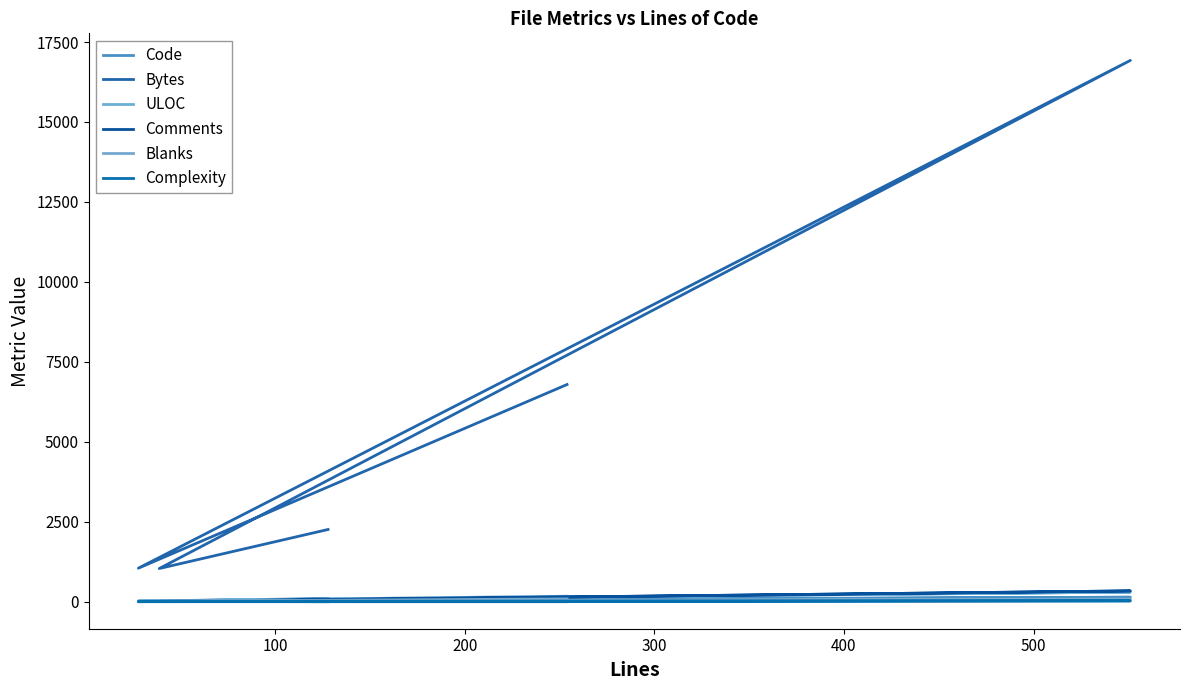

List the series in order of their peak value, highest first.

Bytes, Comments, ULOC, Code, Blanks, Complexity